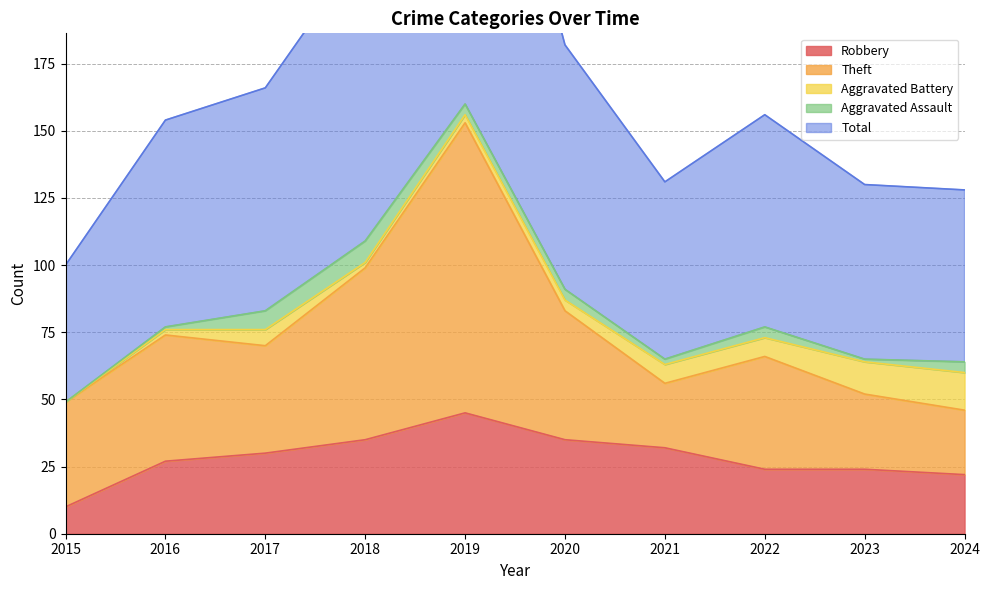

True or false: Robbery has more than 1 points higher than both neighbors.

False